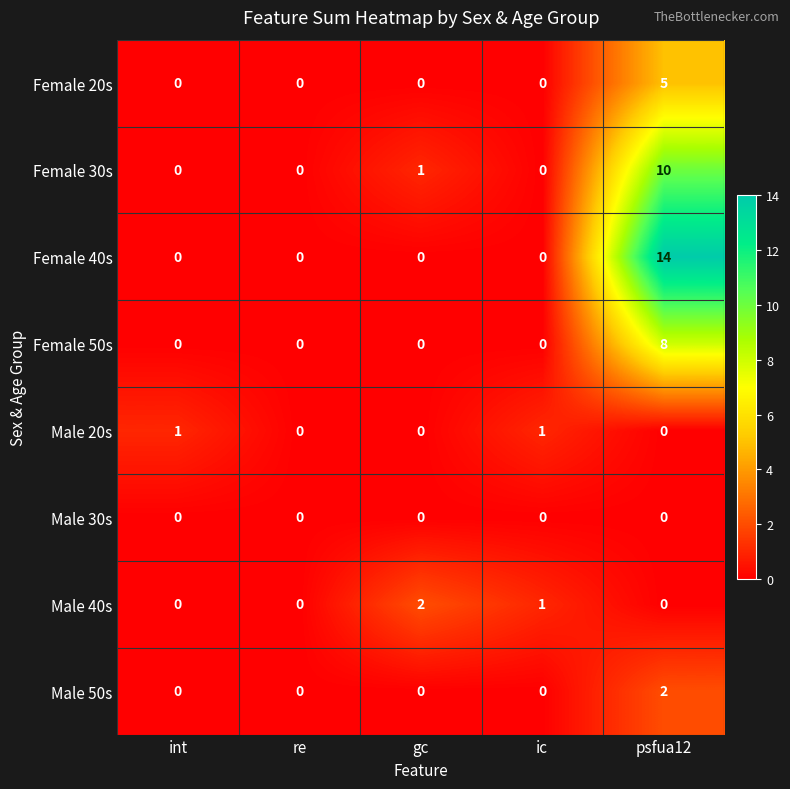

What is the sum of all Female 40s values?

14